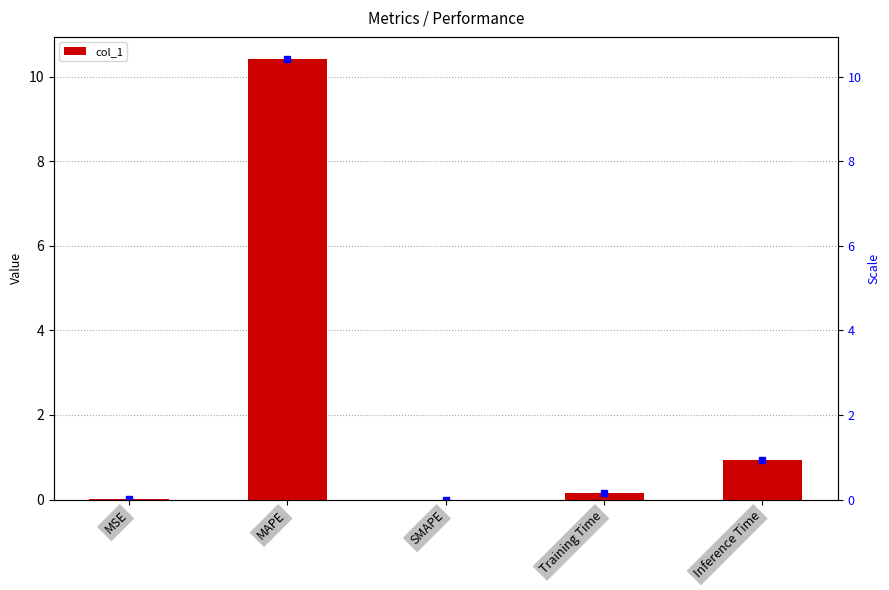

The value at MSE is 0.0. True or false?

True